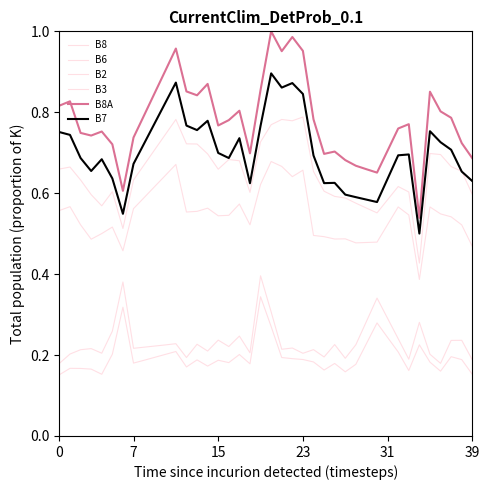

How many lines are shown in the chart?

6